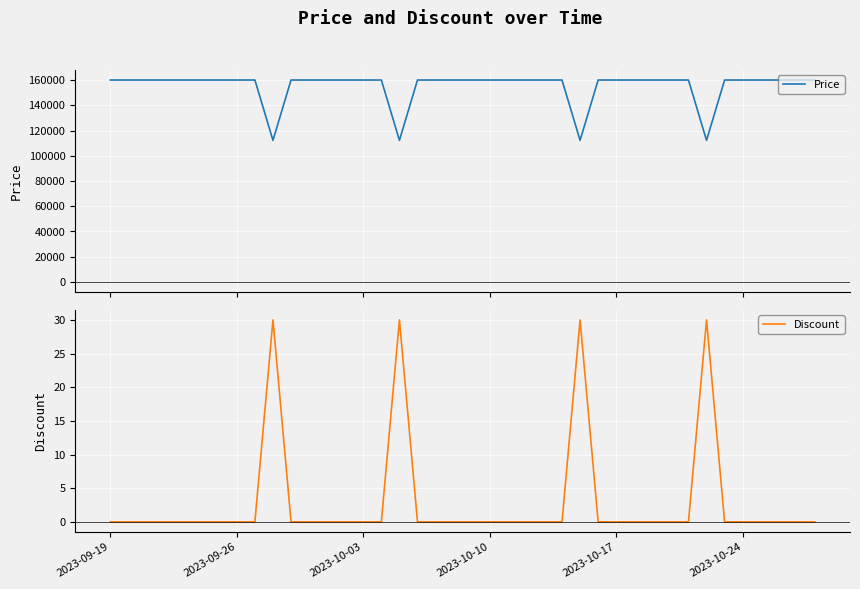

Which series has the largest total across all categories?

Price